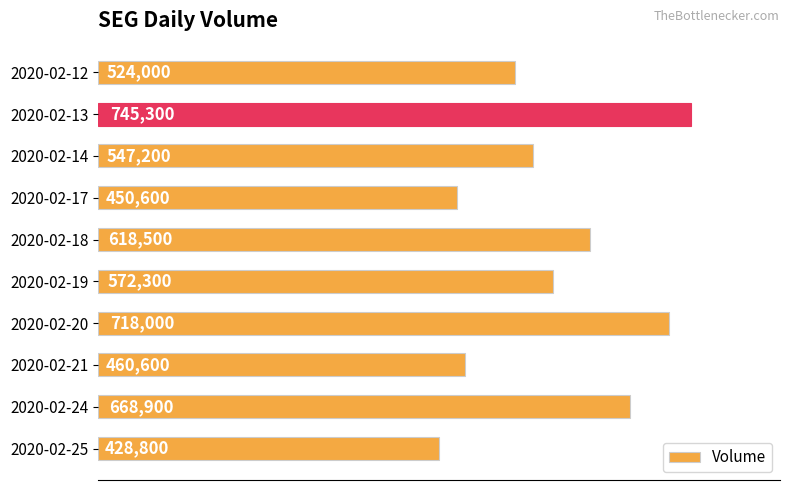

The chart shows a value of 524000 at 2020-02-12. True or false?

True